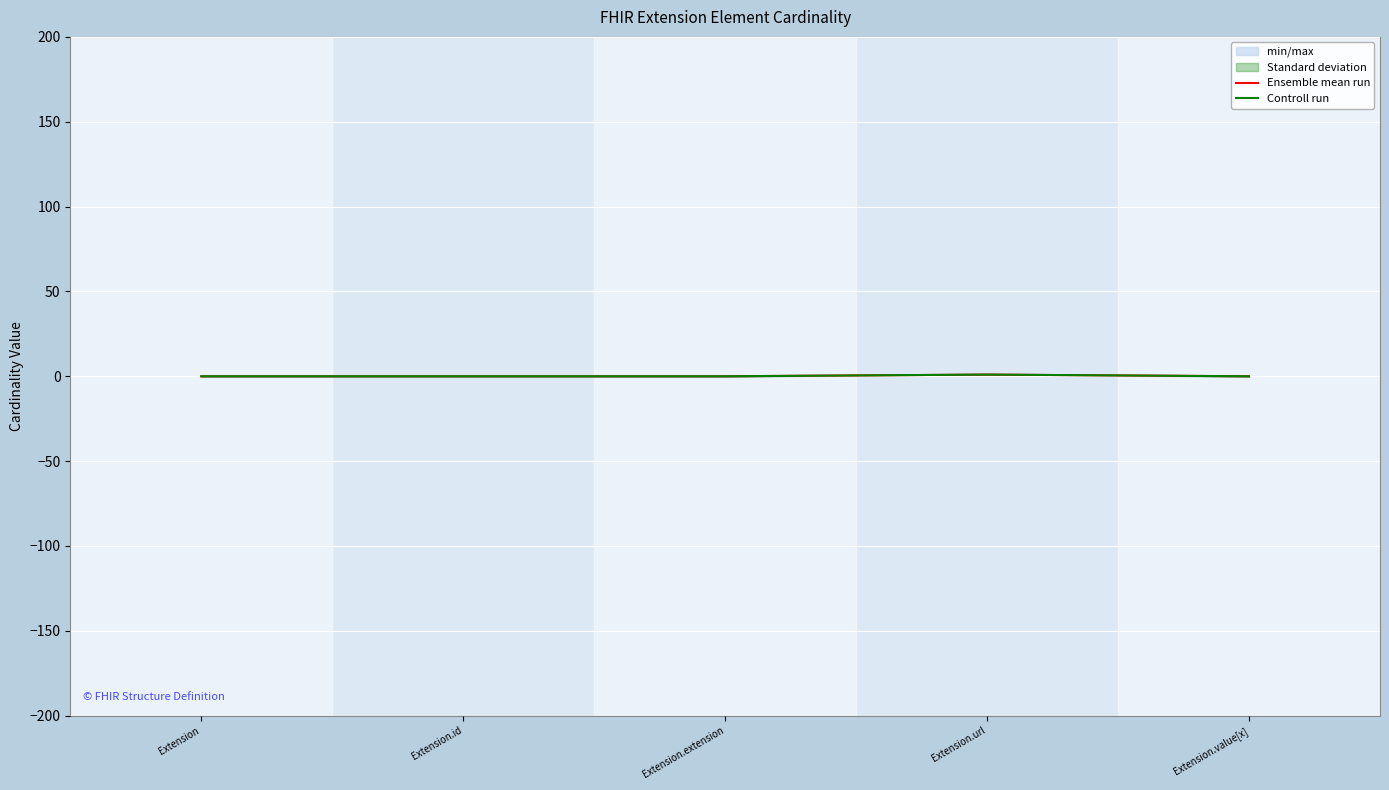

Rank the series at Extension from lowest to highest value.

Ensemble mean run, Controll run